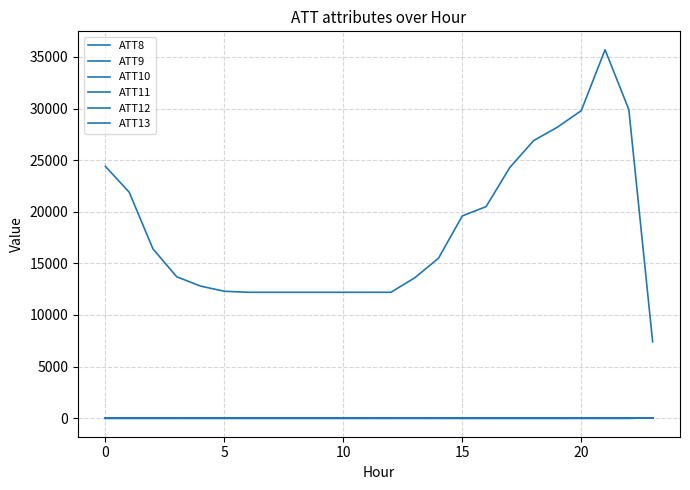

Count the number of categories in the chart.

24